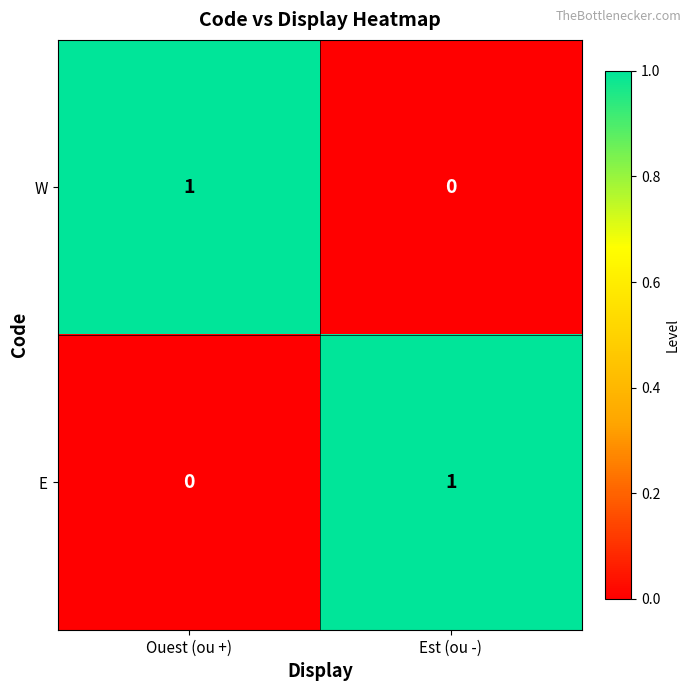

Reading left to right, list all the values displayed in this chart.

W: 1	0
E: 0	1